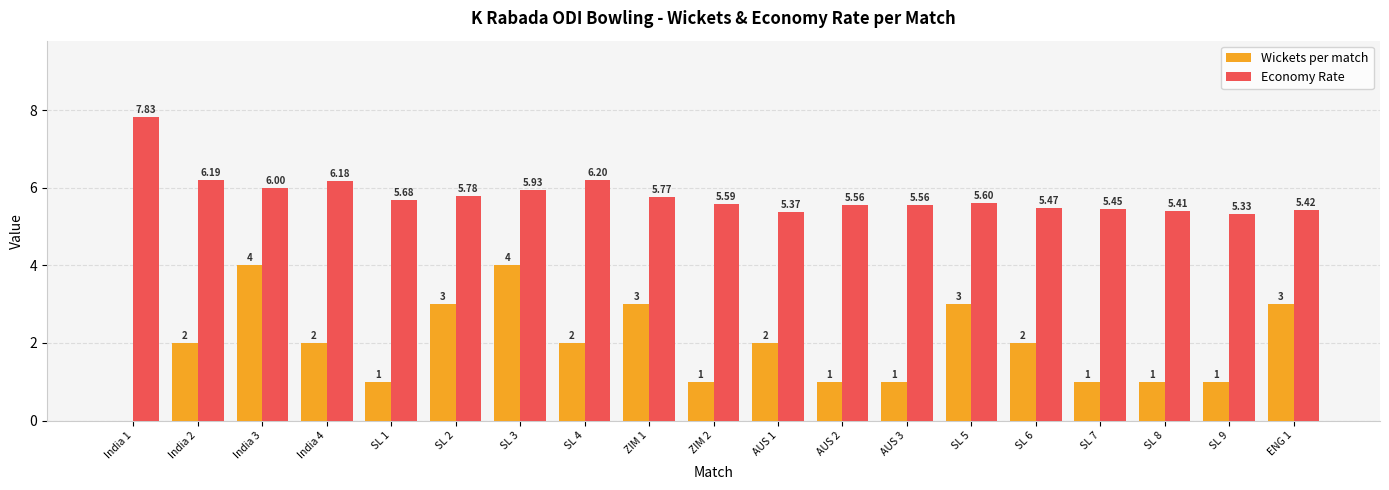

What are all the series names shown in the legend?

Wickets per match, Economy Rate